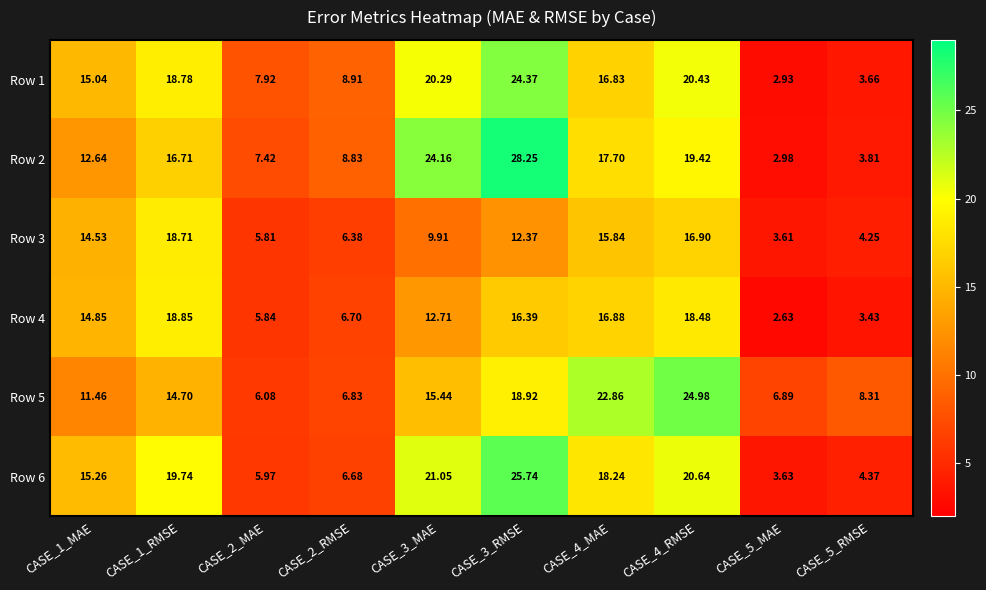

Is the value of Row 4 at CASE_1_RMSE greater than the value of Row 6 at CASE_1_RMSE?

No